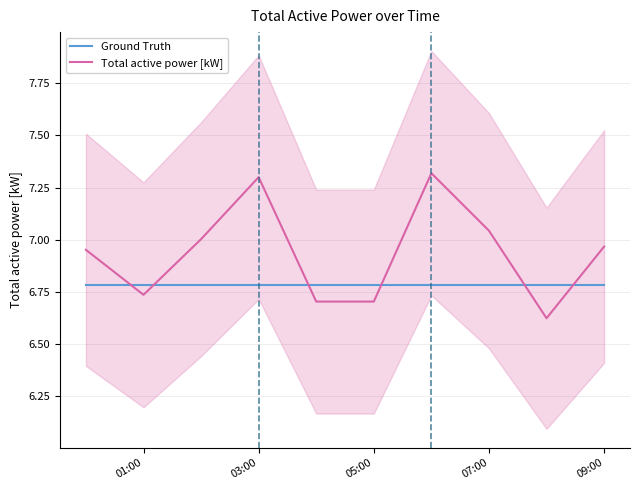

Does the chart display data point markers on the line(s)?

No